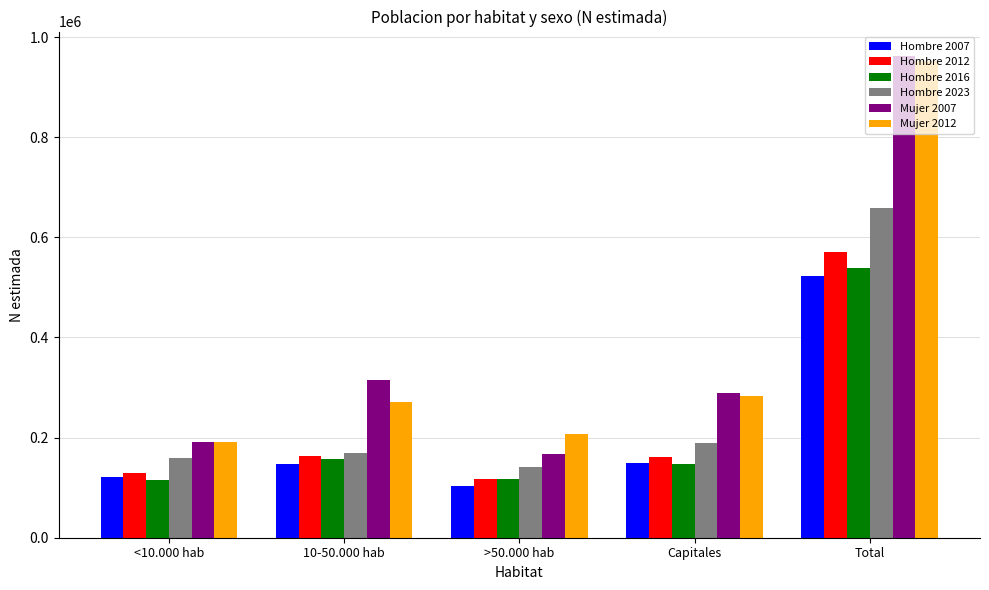

What is the smallest value displayed?

102597